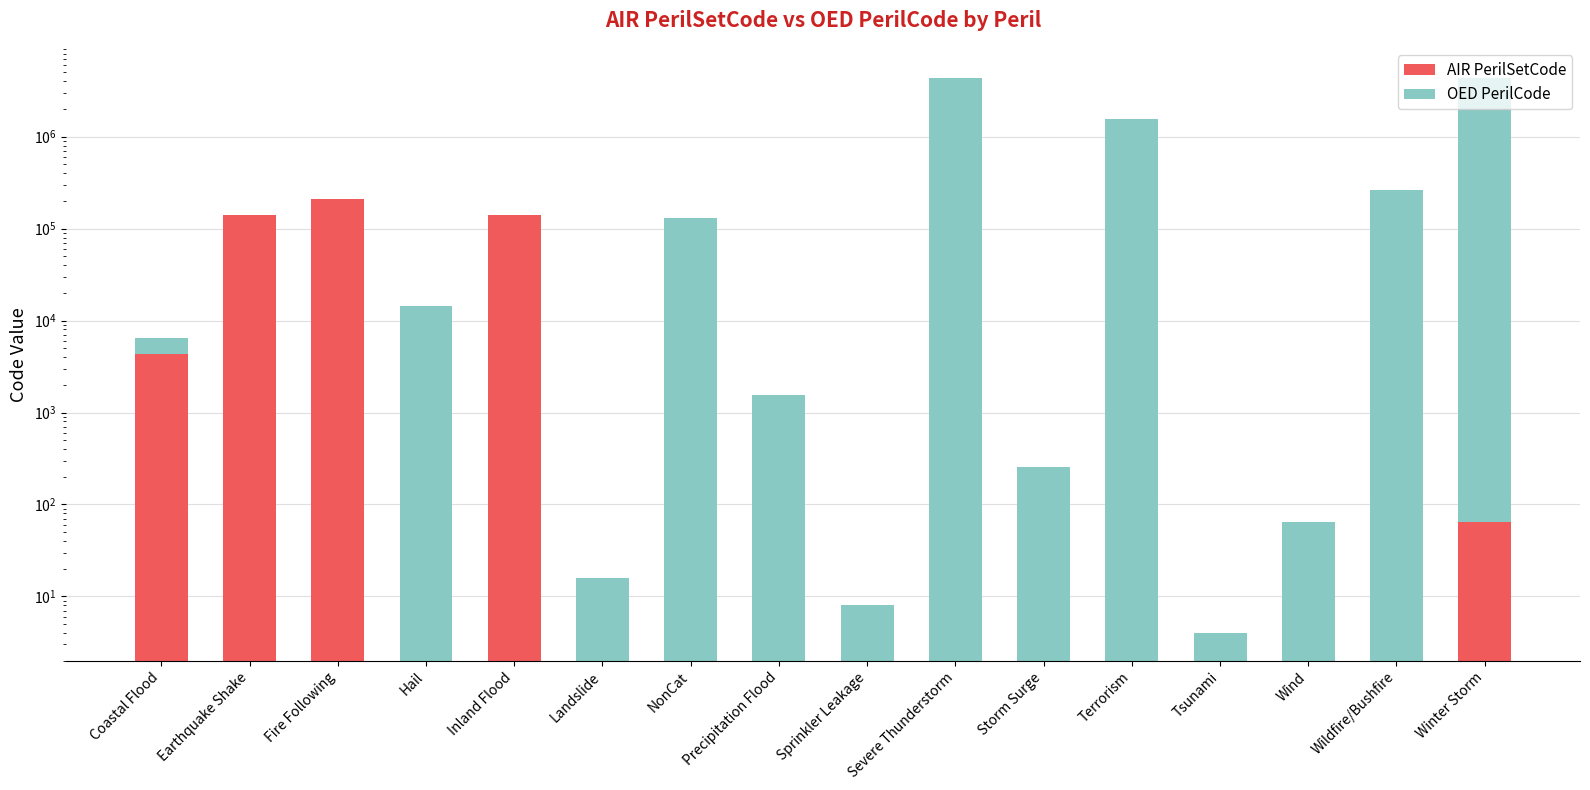

Reading left to right, extract all data points from this chart.

AIR PerilSetCode: Coastal Flood=4369	Earthquake Shake=139916	Fire Following=211967	Hail=0	Inland Flood=139916	Landslide=0	NonCat=0	Precipitation Flood=0	Sprinkler Leakage=0	Severe Thunderstorm=0	Storm Surge=0	Terrorism=0	Tsunami=0	Wind=1	Wildfire/Bushfire=2	Winter Storm=64
OED PerilCode: Coastal Flood=2112	Earthquake Shake=1	Fire Following=64	Hail=14336	Inland Flood=1536	Landslide=16	NonCat=131072	Precipitation Flood=1536	Sprinkler Leakage=8	Severe Thunderstorm=4308992	Storm Surge=256	Terrorism=1572864	Tsunami=4	Wind=64	Wildfire/Bushfire=262144	Winter Storm=4308992